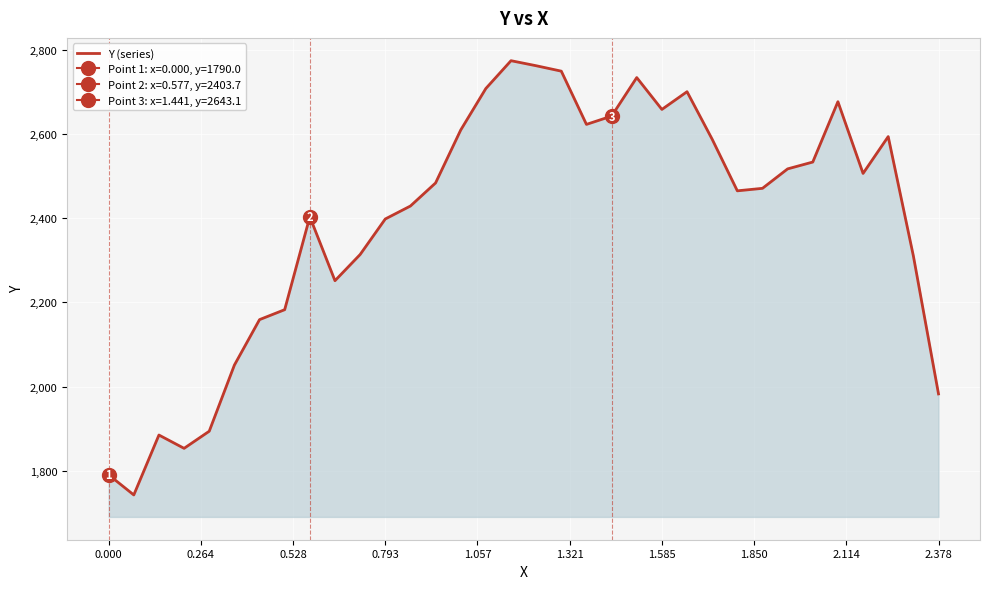

What is the difference between the second highest and second lowest values?

972.9